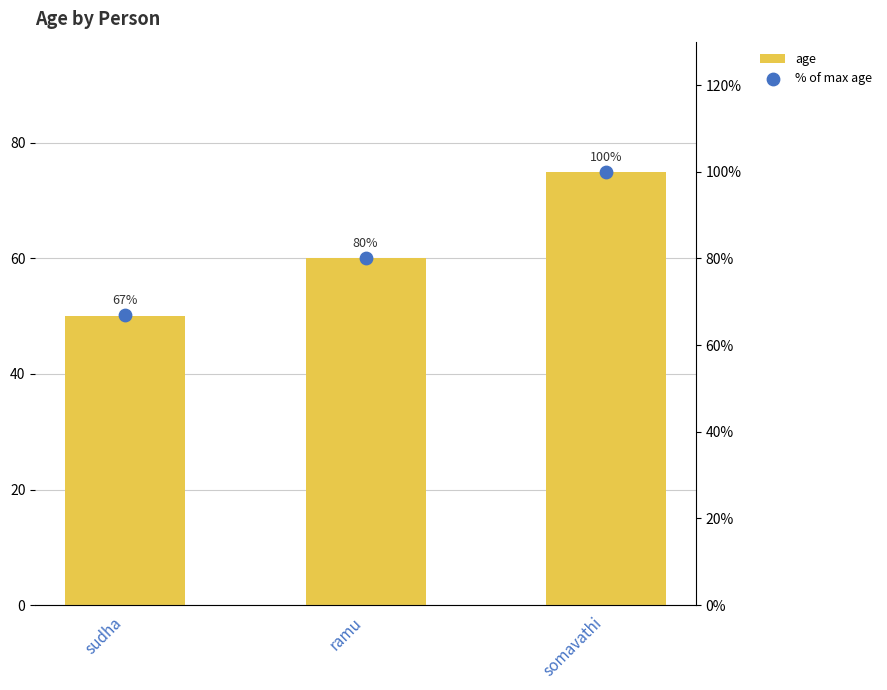

What is the total value across all series at somavathi?

175